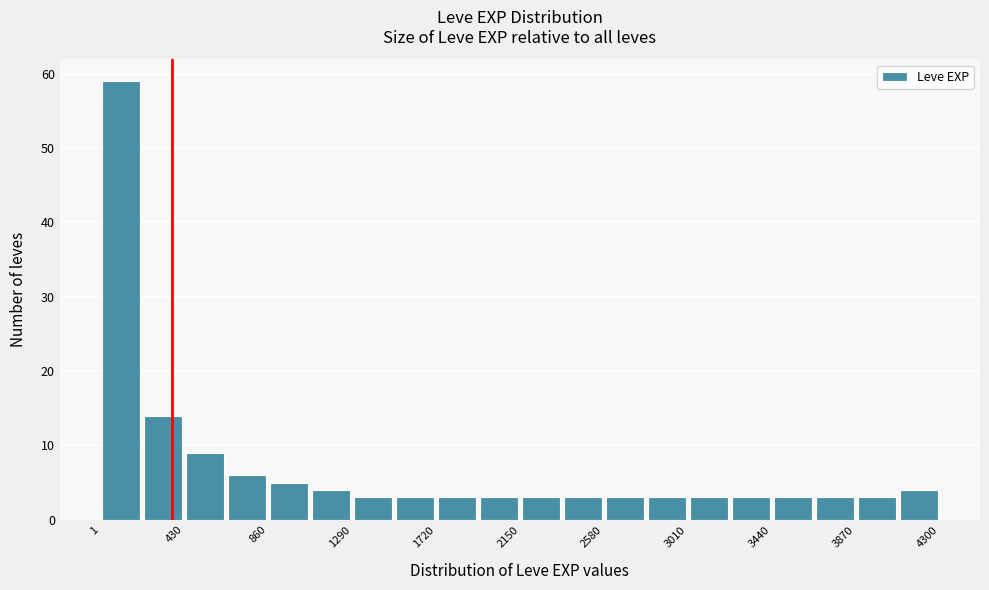

Reading left to right, transcribe this chart: for each bar, give the range it covers on the x-axis and its height. Neither the bar edges nor the heights are printed on the chart, so give them approximately, as read against the axes.

0 to 200: 59
200 to 450: 14
450 to 650: 9
650 to 850: 6
850 to 1100: 5
1100 to 1300: 4
1300 to 1500: 3
1500 to 1700: 3
1700 to 1950: 3
1950 to 2150: 3
2150 to 2350: 3
2350 to 2600: 3
2600 to 2800: 3
2800 to 3000: 3
3000 to 3250: 3
3250 to 3450: 3
3450 to 3650: 3
3650 to 3850: 3
3850 to 4100: 3
4100 to 4300: 4